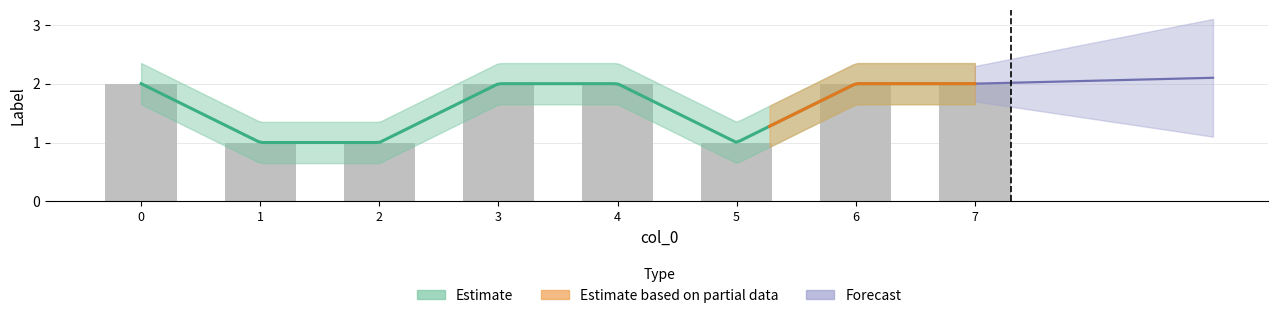

What is the value of the 6th bar from the left?

1